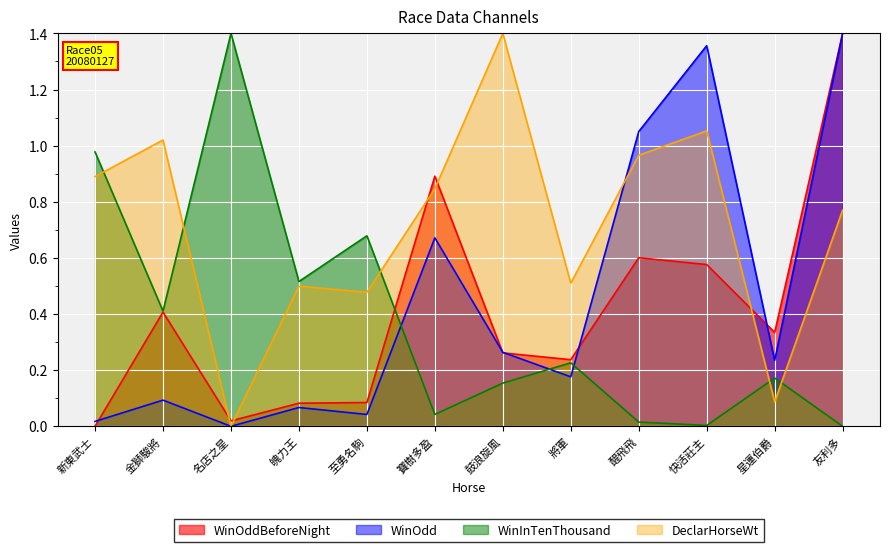

How many lines are shown in the chart?

4